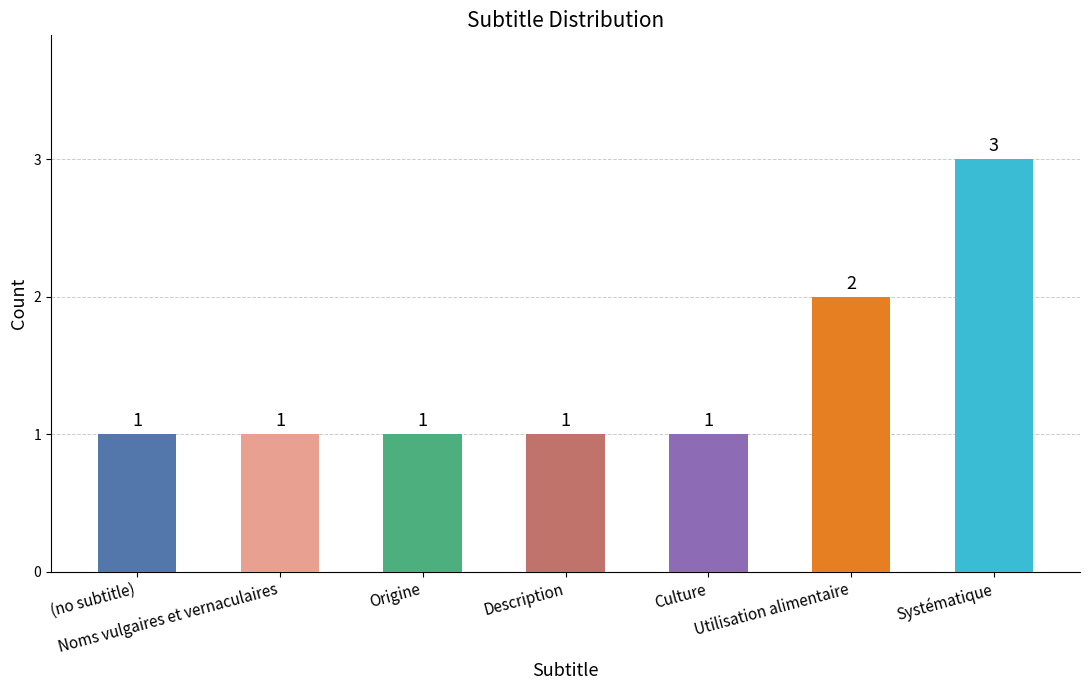

Count the number of categories in the chart.

7